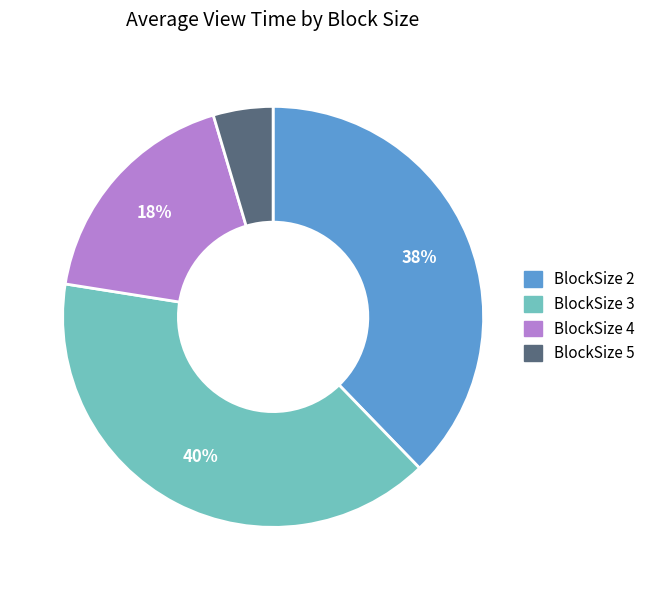

Is there a majority slice in this chart?

No